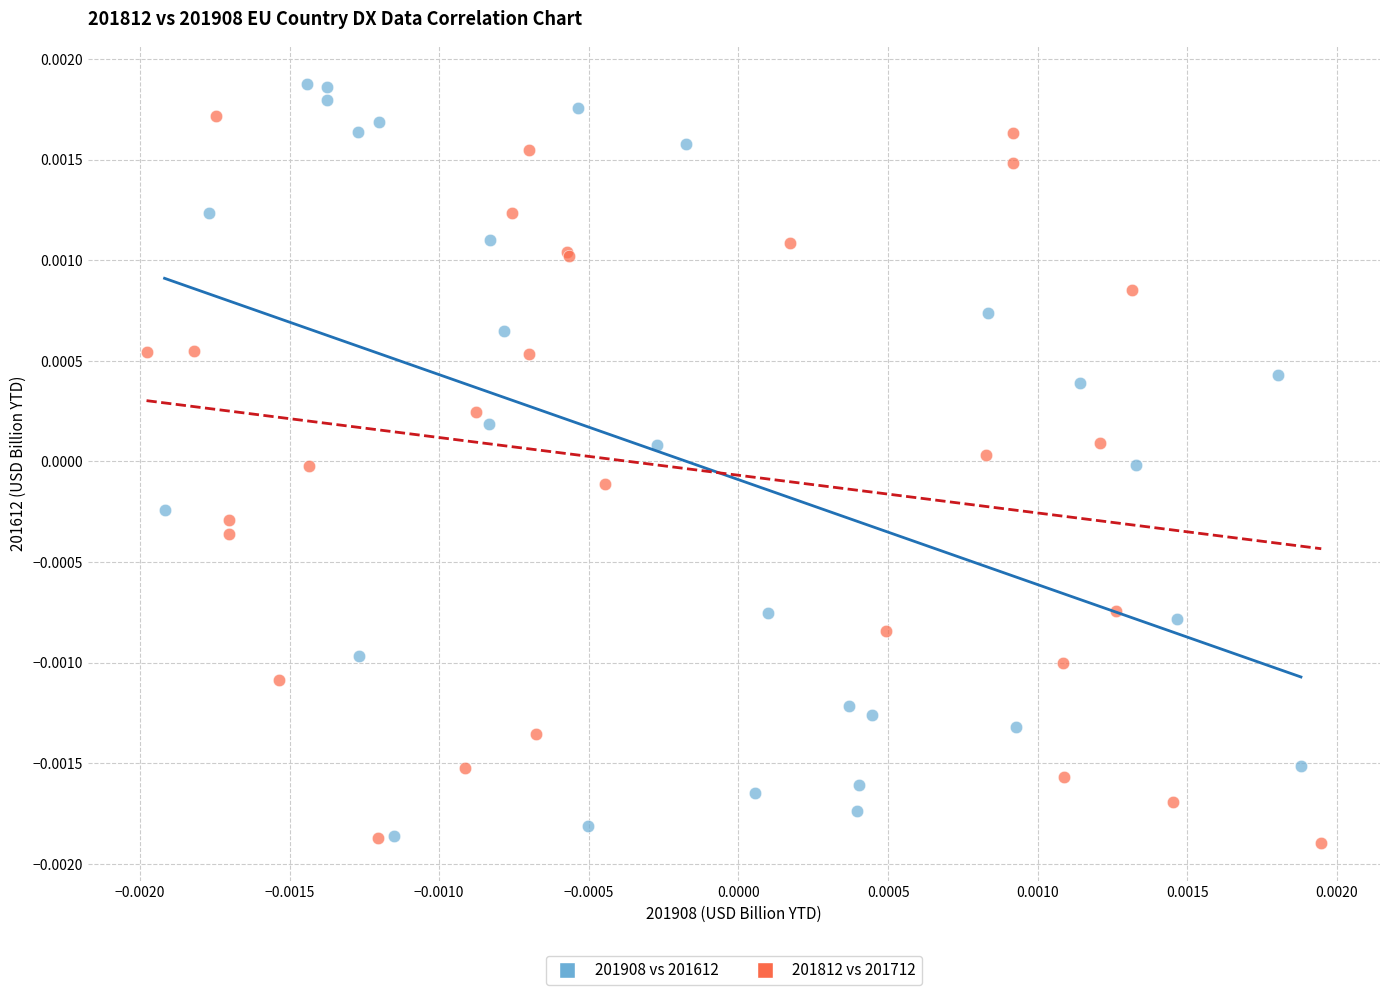

Which series has the largest Y range (max minus min)?

201908 vs 201612